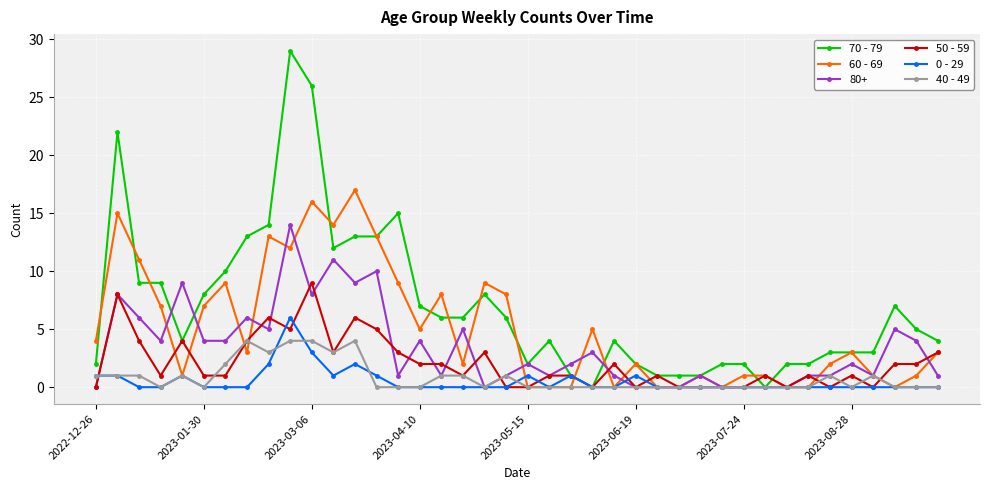

At how many categories does at least one series exceed 21?

3